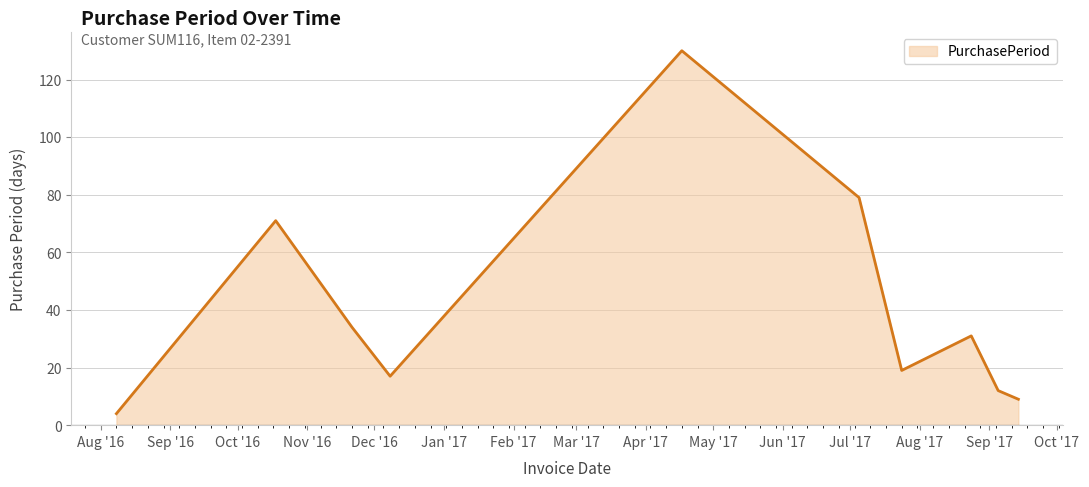

What is the smallest value displayed?

4